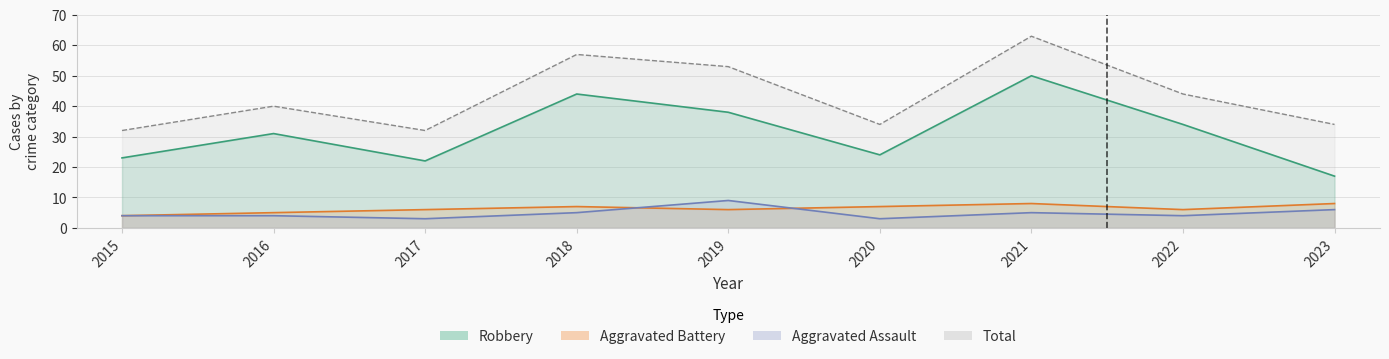

In Aggravated Battery, how many points are higher than both neighbors (excluding endpoints)?

2